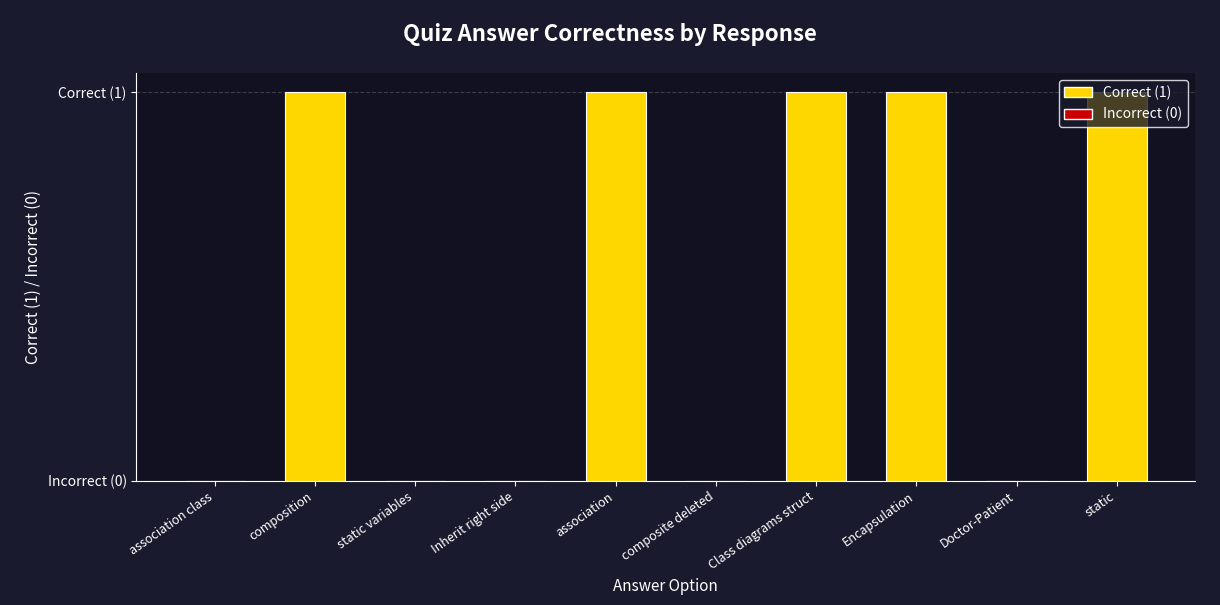

Which category has the lowest value across all series?

association class